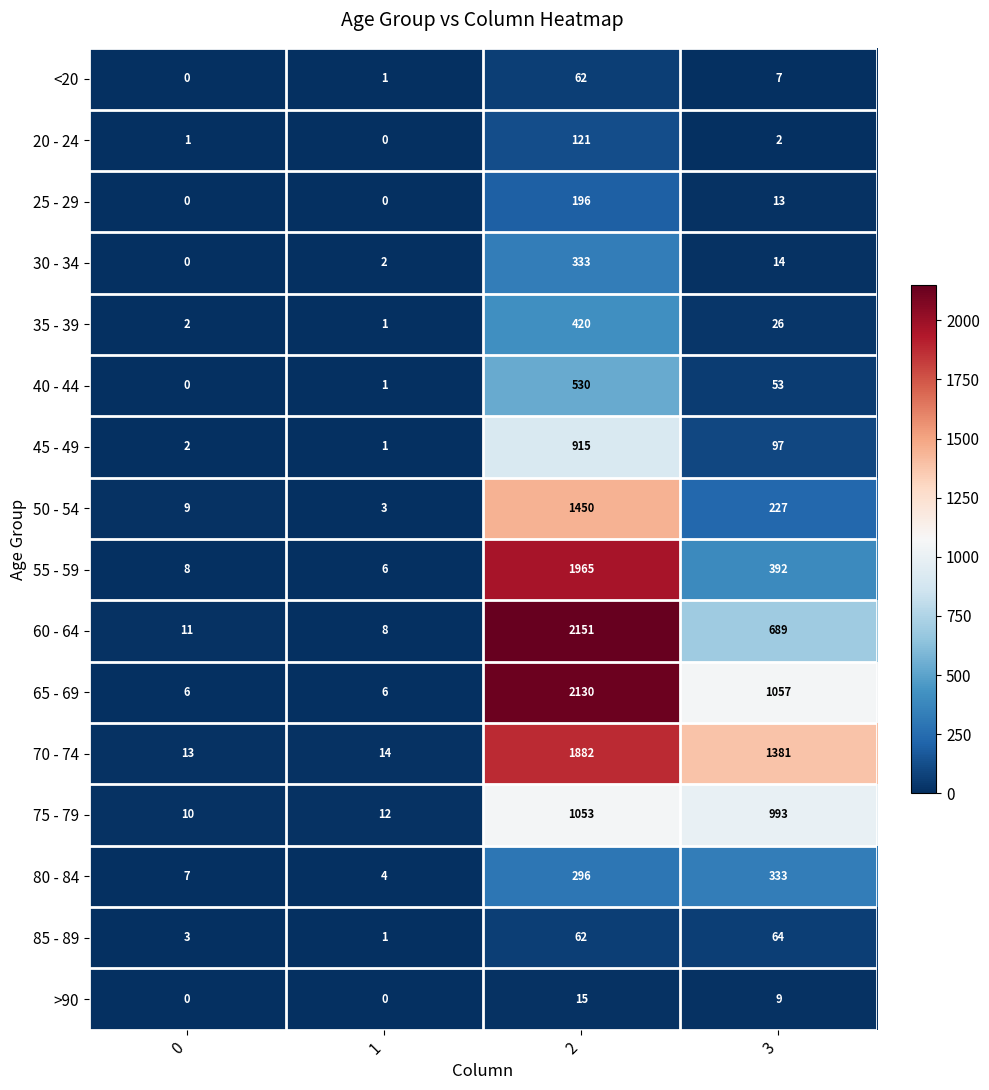

The value of 30 - 34 at 0 is 0. True or false?

True